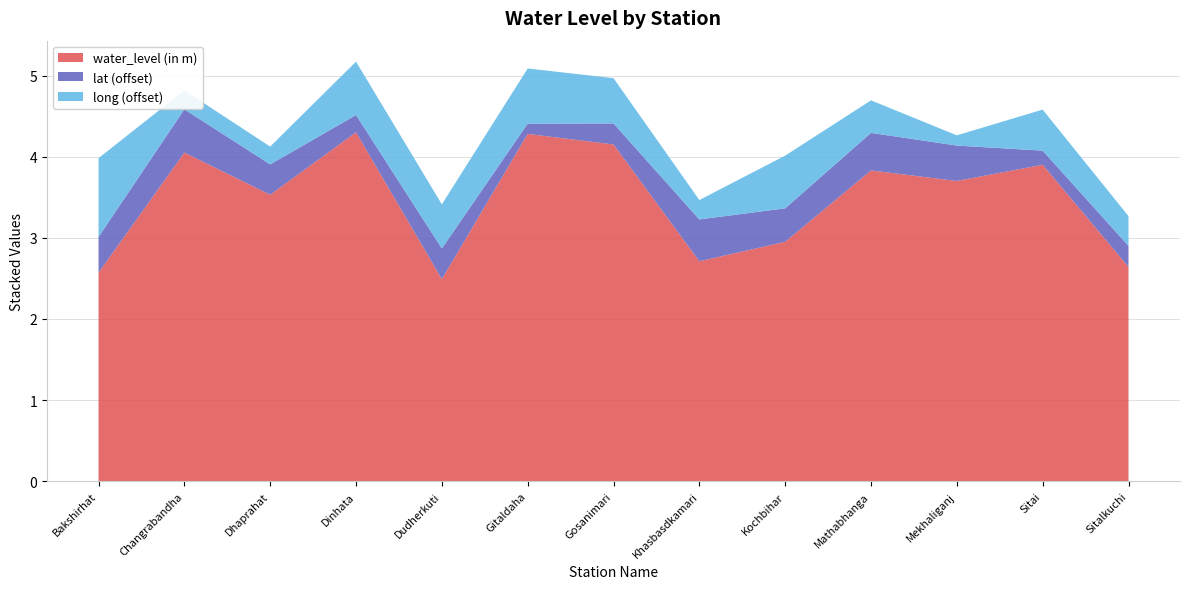

Reading left to right, what are all the values shown in this chart?

water_level (in m): Bakshirhat=2.6	Changrabandha=4.0	Dhaprahat=3.5	Dinhata=4.3	Dudherkuti=2.5	Gitaldaha=4.3	Gosanimari=4.2	Khasbasdkamari=2.7	Kochbihar=3.0	Mathabhanga=3.8	Mekhaliganj=3.7	Sitai=3.9	Sitalkuchi=2.6
lat: Bakshirhat=26.3	Changrabandha=26.4	Dhaprahat=26.3	Dinhata=26.1	Dudherkuti=26.3	Gitaldaha=26.0	Gosanimari=26.2	Khasbasdkamari=26.4	Kochbihar=26.3	Mathabhanga=26.4	Mekhaliganj=26.3	Sitai=26.1	Sitalkuchi=26.2
long: Bakshirhat=89.8	Changrabandha=89.0	Dhaprahat=89.0	Dinhata=89.5	Dudherkuti=89.3	Gitaldaha=89.5	Gosanimari=89.4	Khasbasdkamari=89.0	Kochbihar=89.5	Mathabhanga=89.2	Mekhaliganj=88.9	Sitai=89.3	Sitalkuchi=89.2